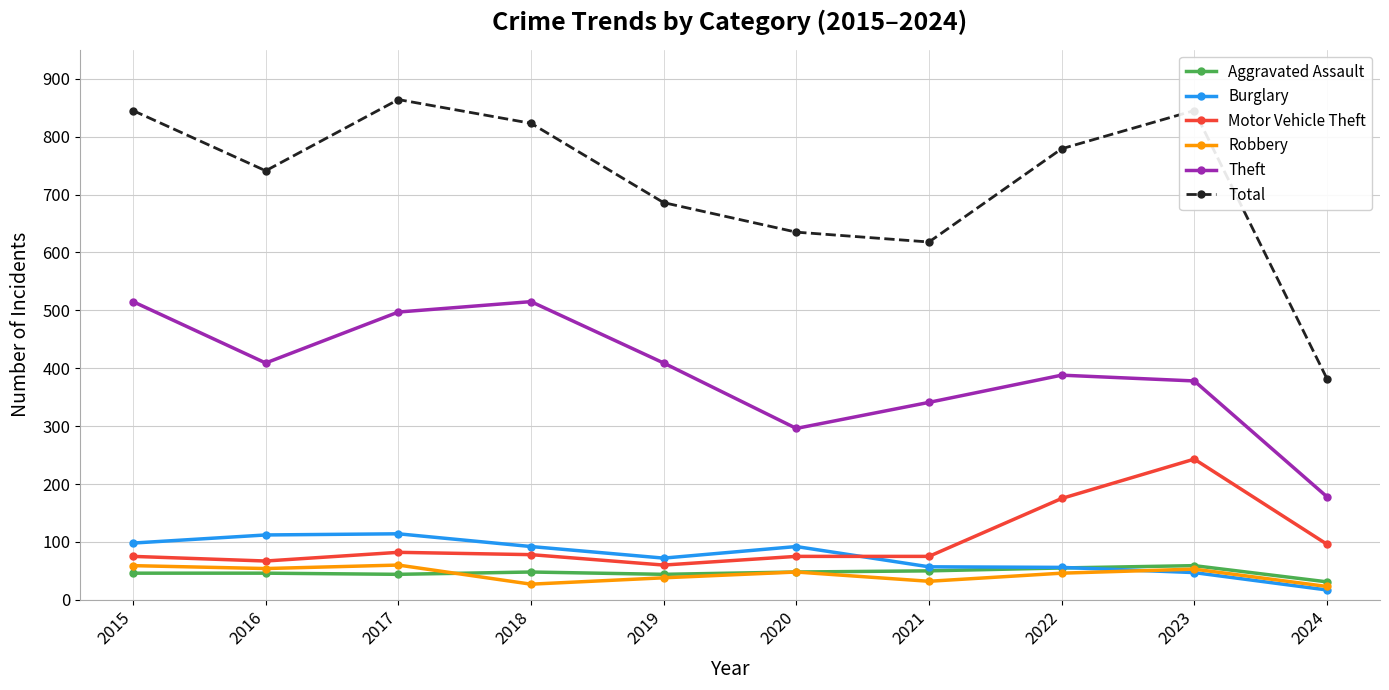

How many intersections are there between Burglary and Motor Vehicle Theft?

1